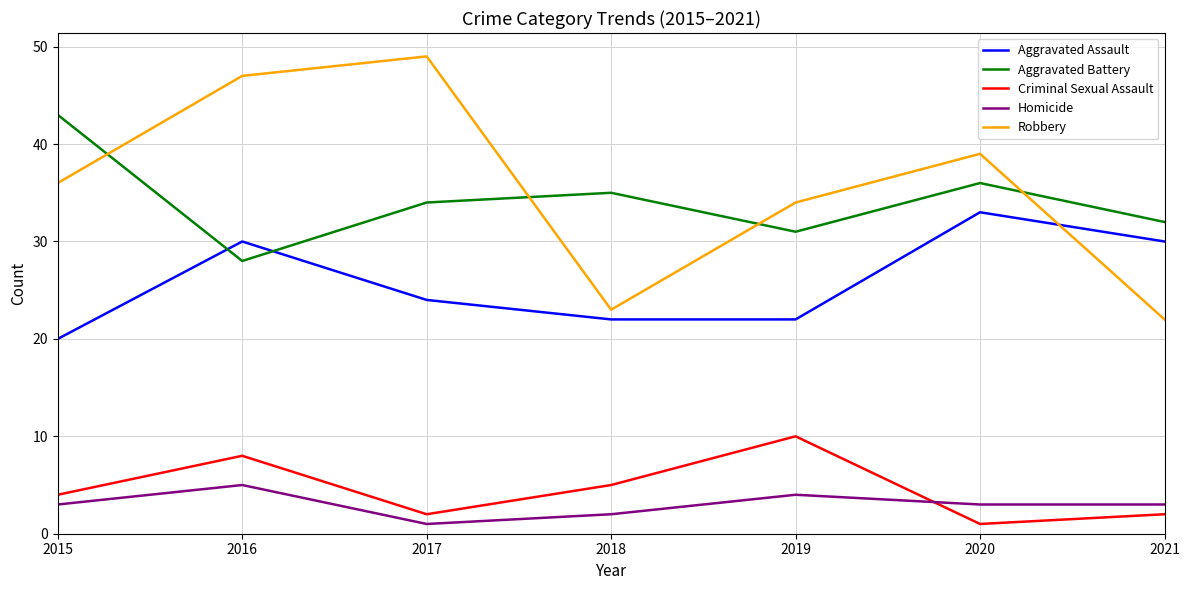

At 2020, list the series in order from smallest to largest.

Criminal Sexual Assault, Homicide, Aggravated Assault, Aggravated Battery, Robbery